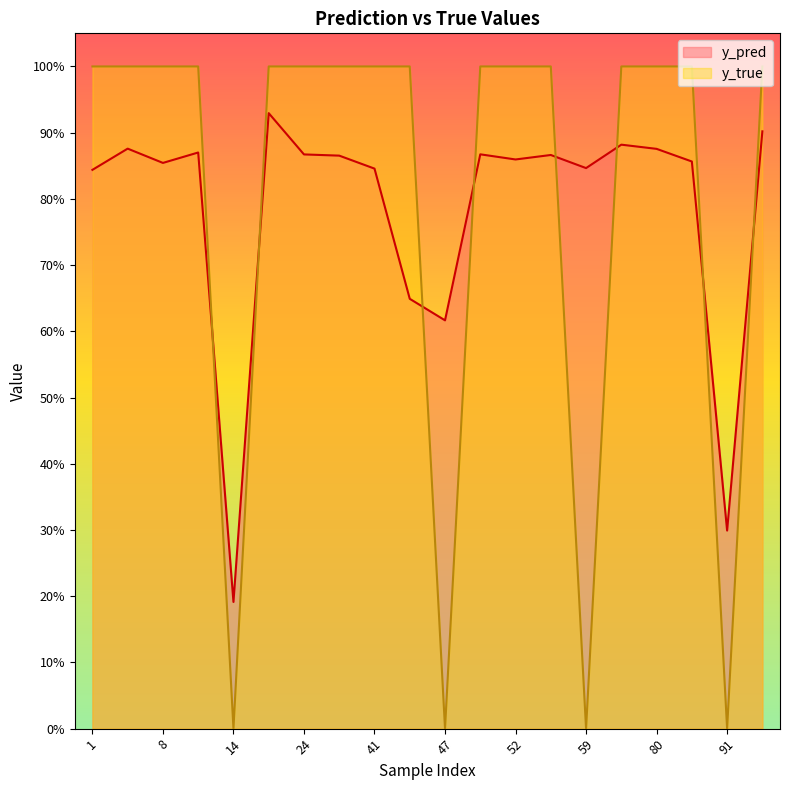

List the series in order of their overall mean, lowest first.

y_pred, y_true